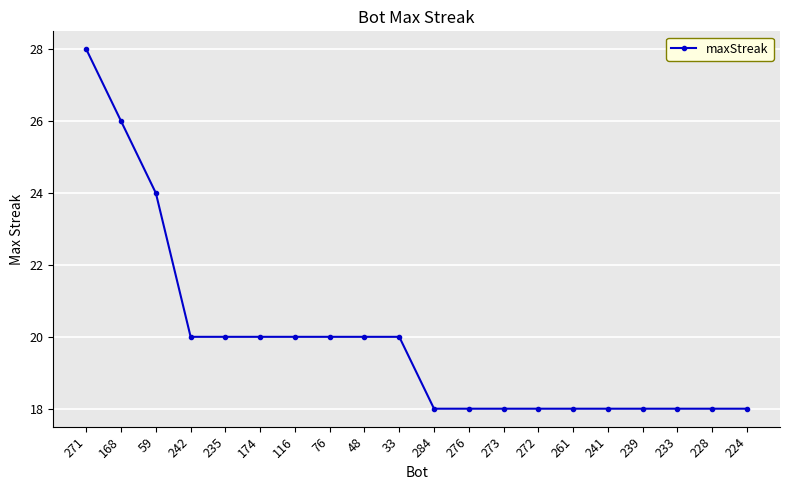

The value at 241 is 18. True or false?

True